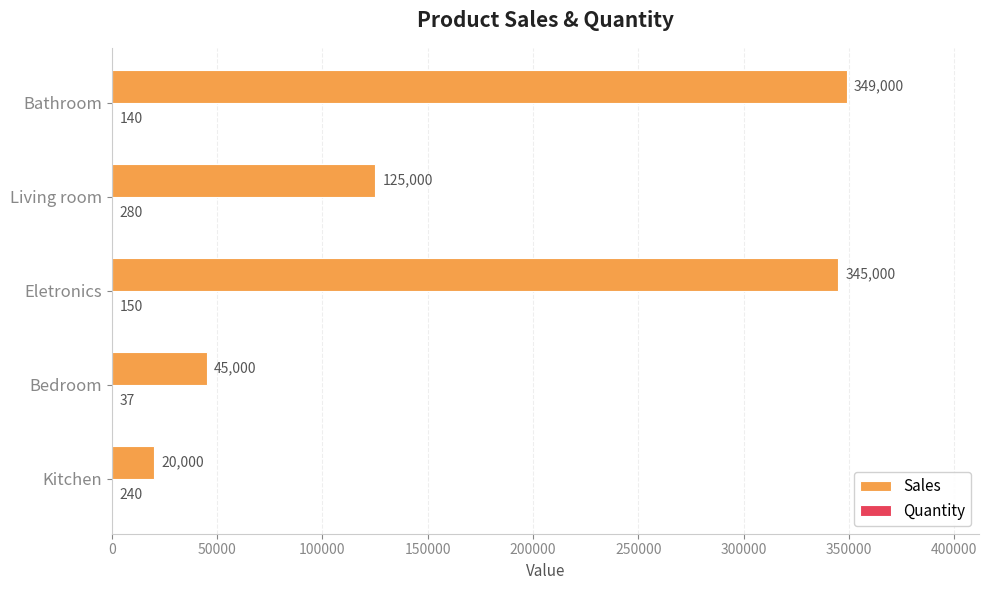

At which category is the sum across all series the highest?

Bathroom